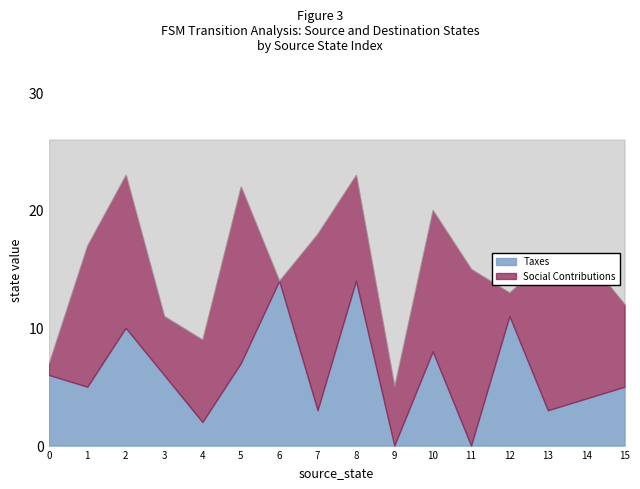

Which series has the largest total across all categories?

Social Contributions